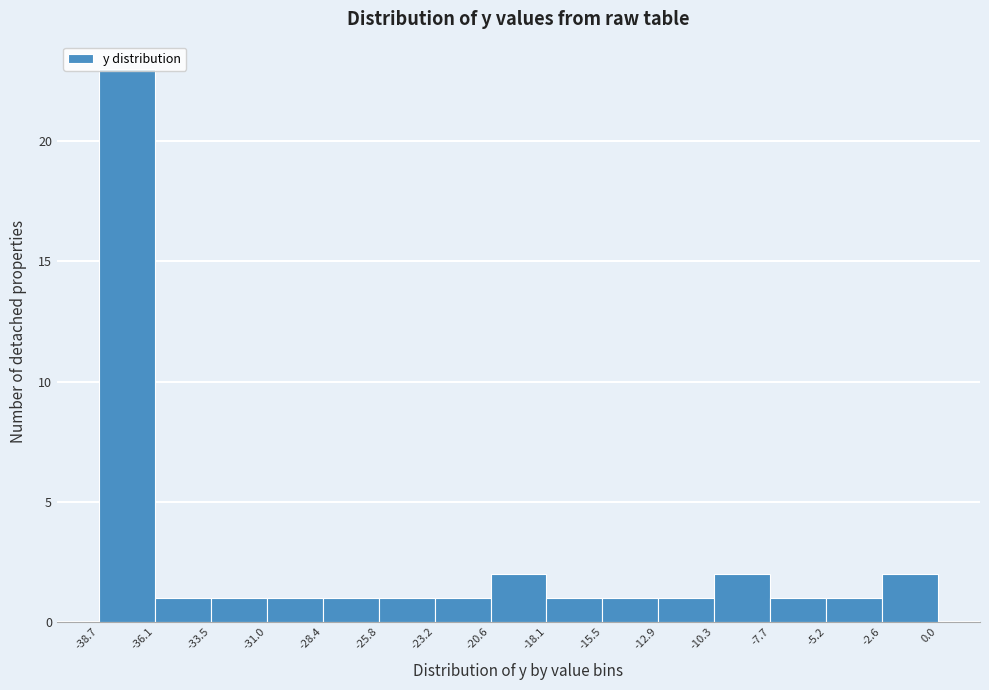

Over which range of the x-axis is the bar tallest?

-38.7 to -36.1